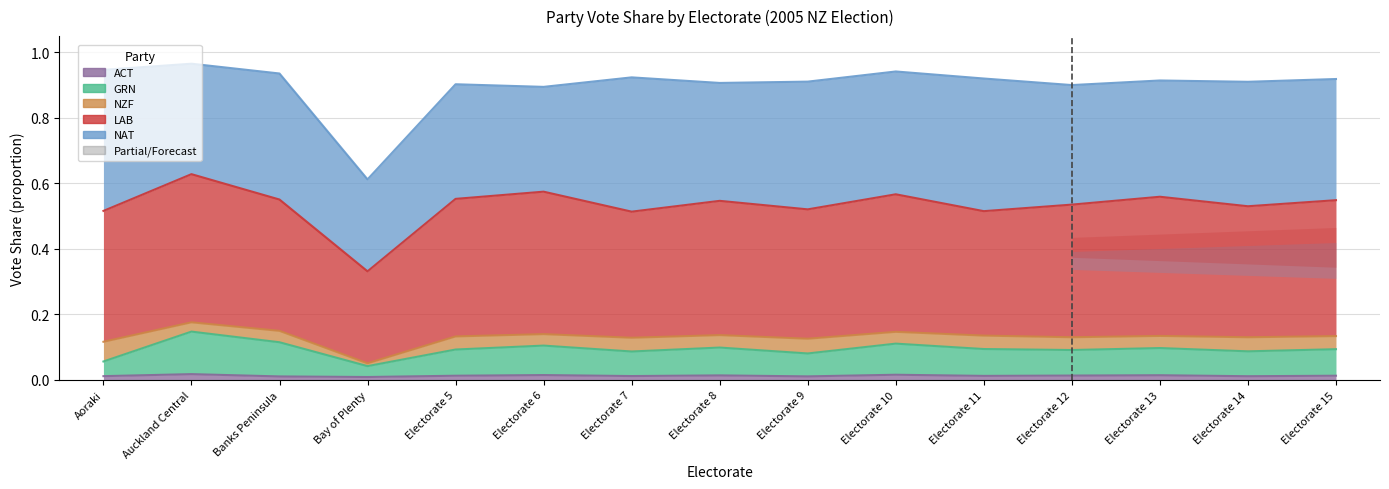

True or false: LAB and ACT intersect in this chart.

False